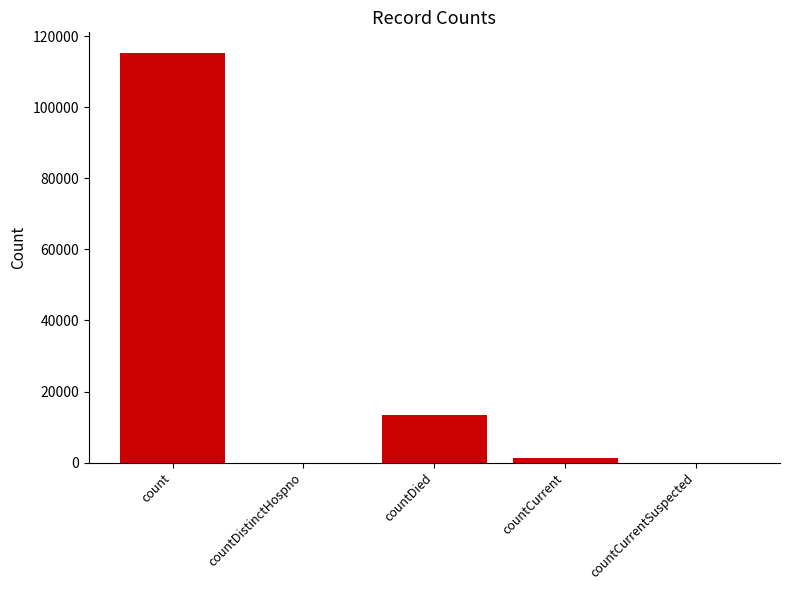

The chart shows a value of 0 at countDistinctHospno. True or false?

True